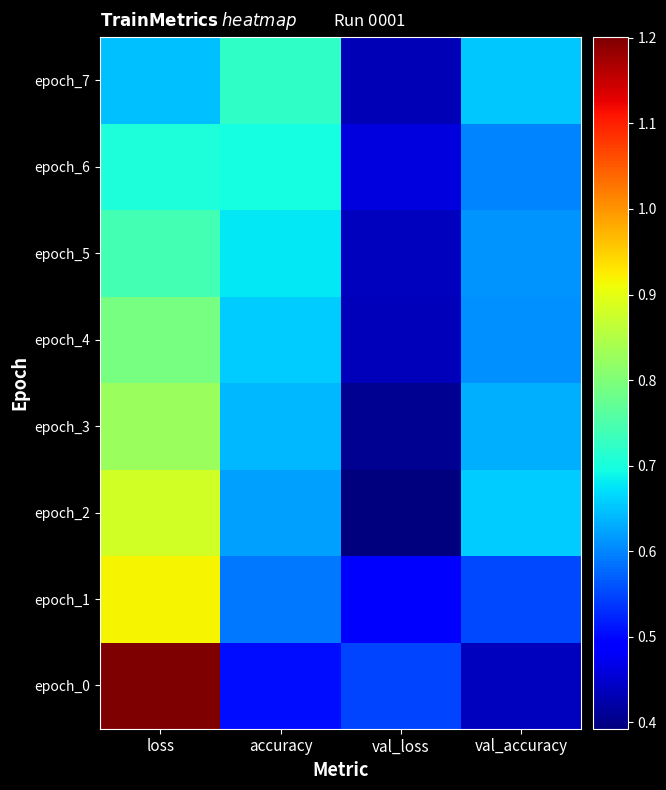

At which category is the sum across all series the highest?

loss